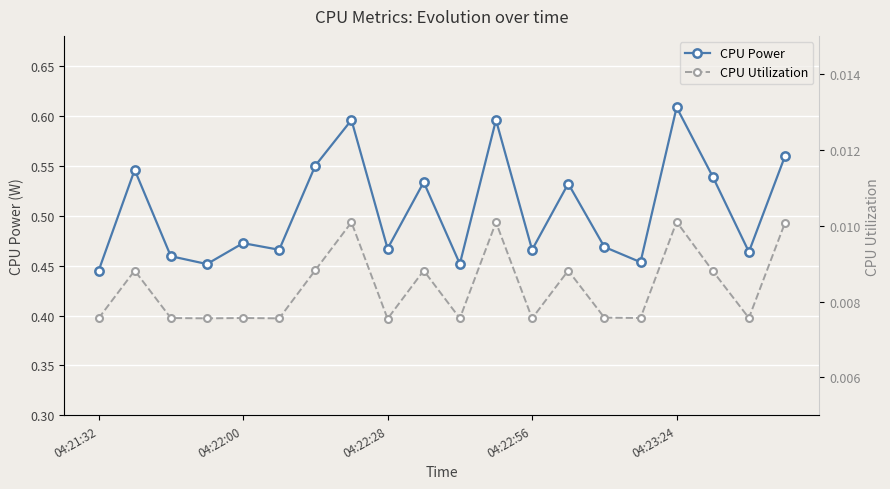

True or false: CPU Power and CPU Utilization intersect in this chart.

False